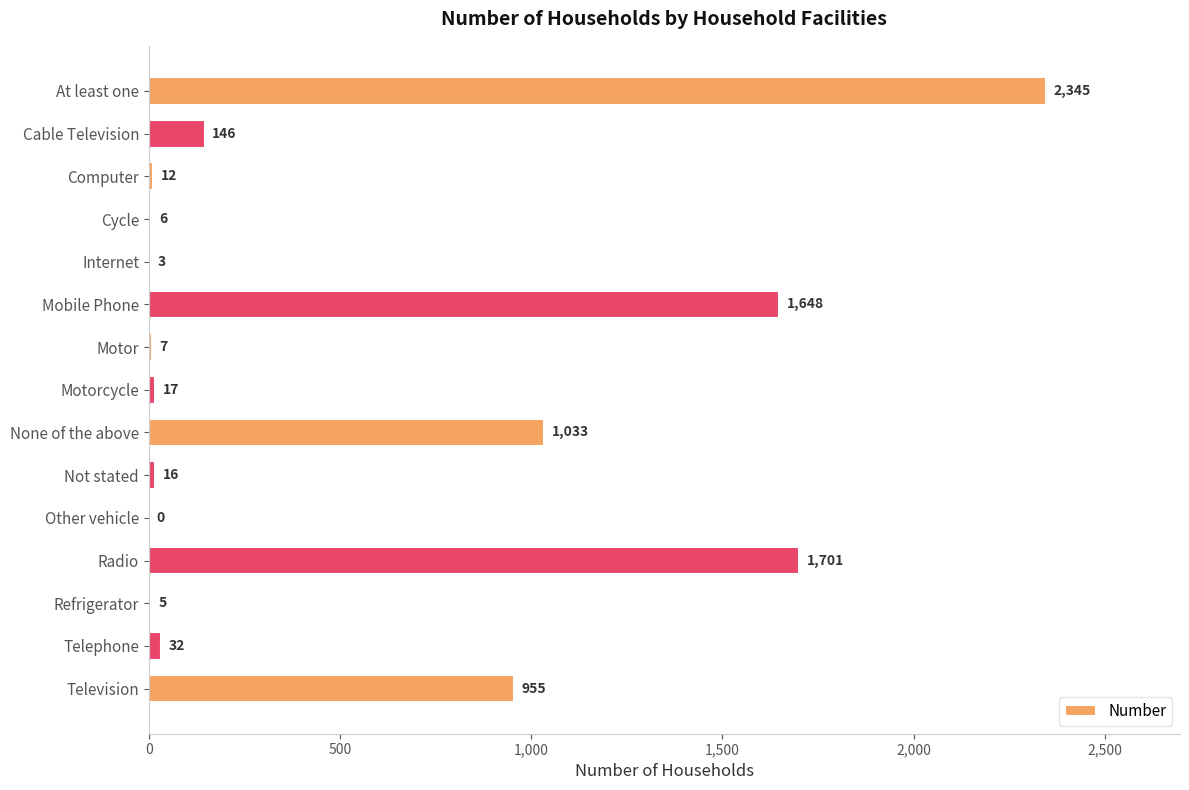

What is the sum of the values at Internet and Not stated?

19